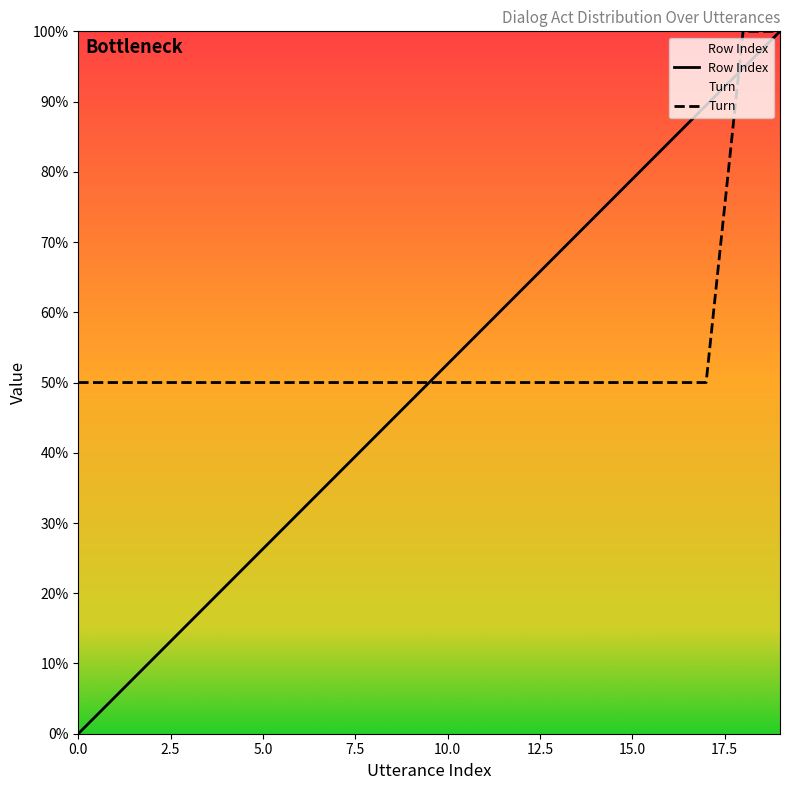

How many values in Row Index are above zero?

19